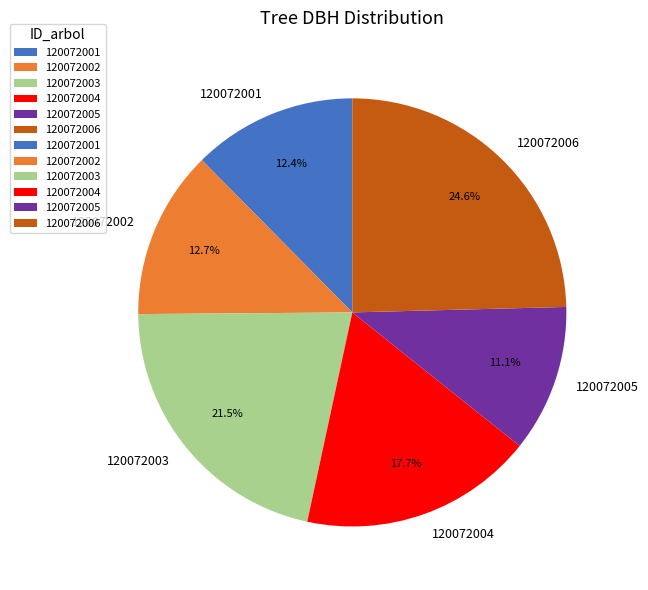

Combined, do 120072003 and 120072005 account for over 50%?

No